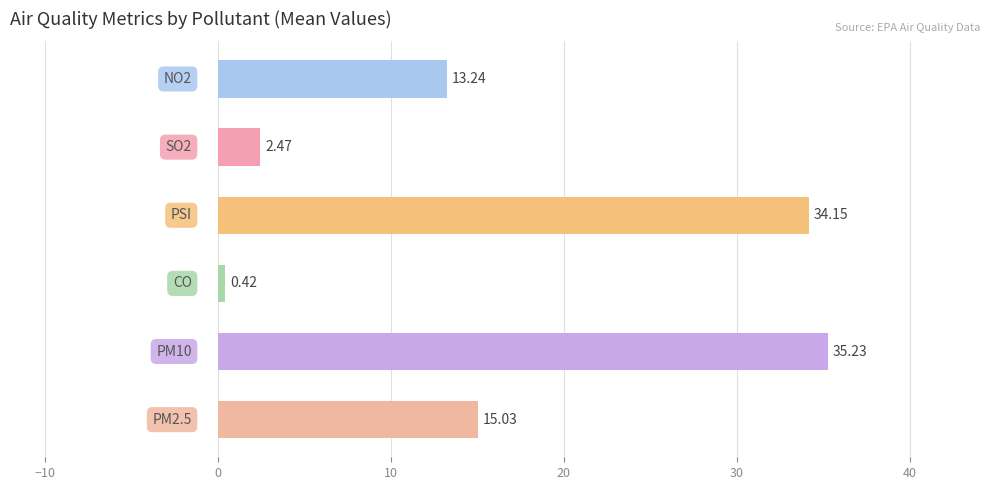

What is the difference between the maximum and minimum values?

34.8